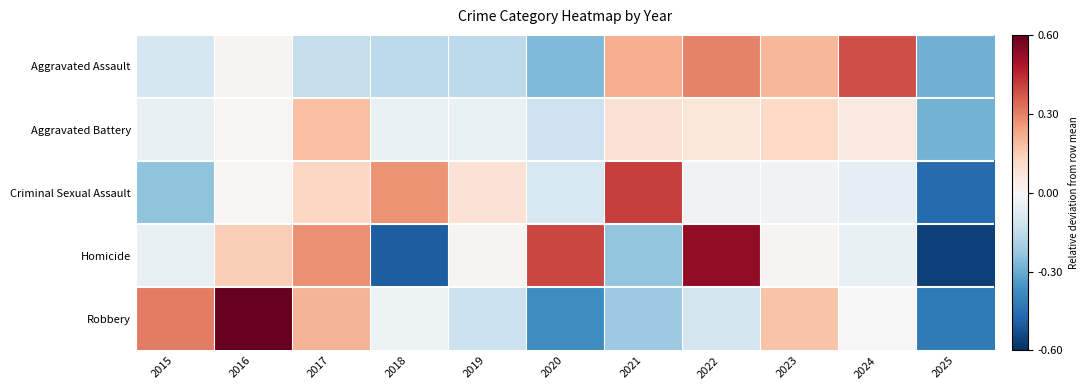

Reading left to right, what are all the values shown in this chart?

Aggravated Assault: 2015=-0.1	2016=0.0	2017=-0.1	2018=-0.2	2019=-0.2	2020=-0.3	2021=0.2	2022=0.3	2023=0.2	2024=0.4	2025=-0.3
Aggravated Battery: 2015=-0.0	2016=0.0	2017=0.2	2018=-0.0	2019=-0.0	2020=-0.1	2021=0.1	2022=0.1	2023=0.1	2024=0.1	2025=-0.3
Criminal Sexual Assault: 2015=-0.2	2016=0.0	2017=0.1	2018=0.3	2019=0.1	2020=-0.1	2021=0.4	2022=-0.0	2023=-0.0	2024=-0.1	2025=-0.5
Homicide: 2015=-0.0	2016=0.1	2017=0.3	2018=-0.5	2019=0.0	2020=0.4	2021=-0.2	2022=0.5	2023=0.0	2024=-0.0	2025=-0.6
Robbery: 2015=0.3	2016=0.6	2017=0.2	2018=-0.0	2019=-0.1	2020=-0.4	2021=-0.2	2022=-0.1	2023=0.2	2024=0.0	2025=-0.4